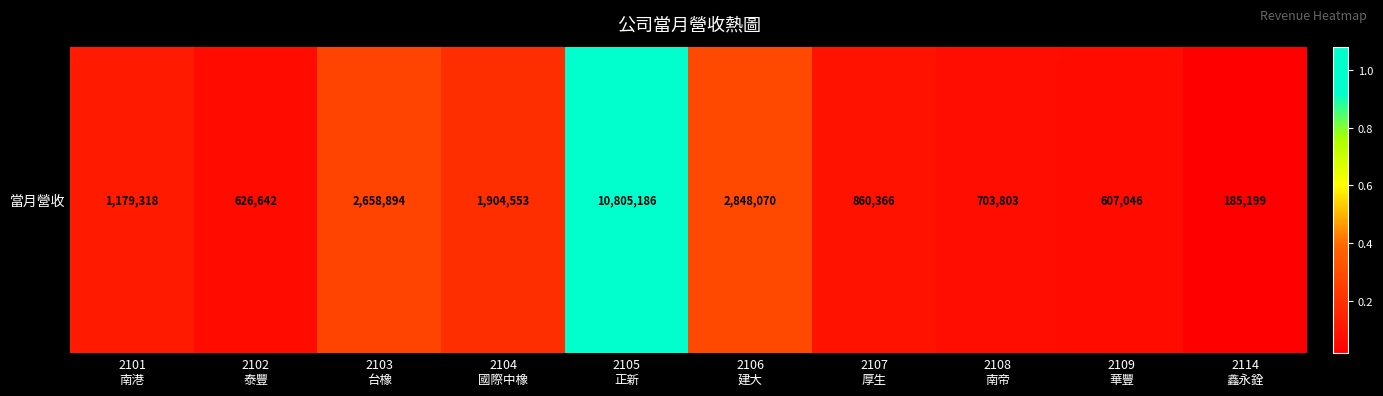

What is the approximate value at 2107
厚生, to the nearest 100?

860400